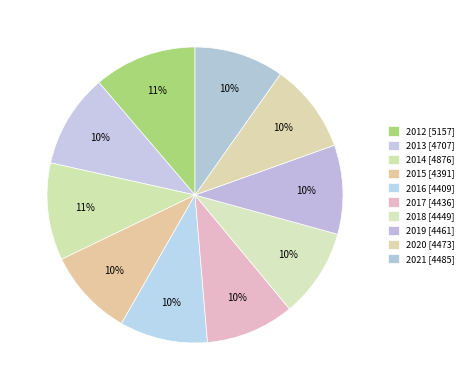

Is the sum of 2018 and 2020 greater than half?

No